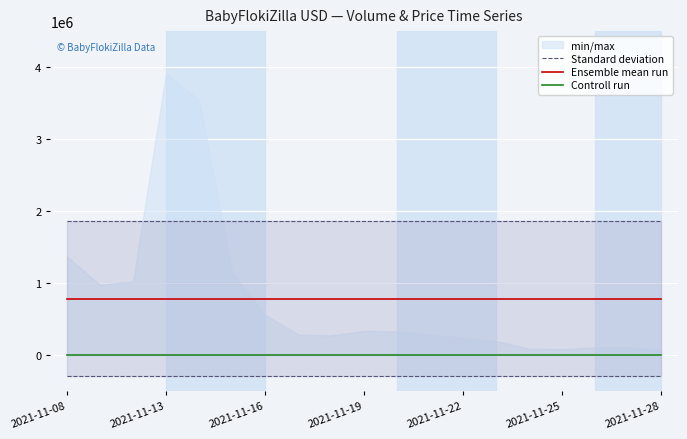

Where is Ensemble mean run nearest to the value 785045?

2021-11-08